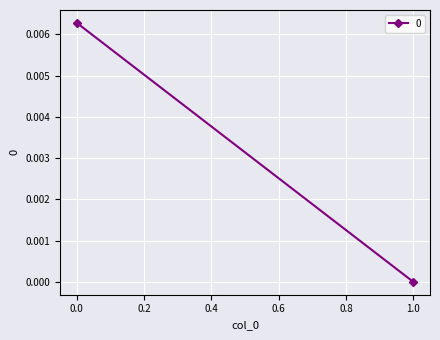

List the labels in order of value, smallest first.

1, 0